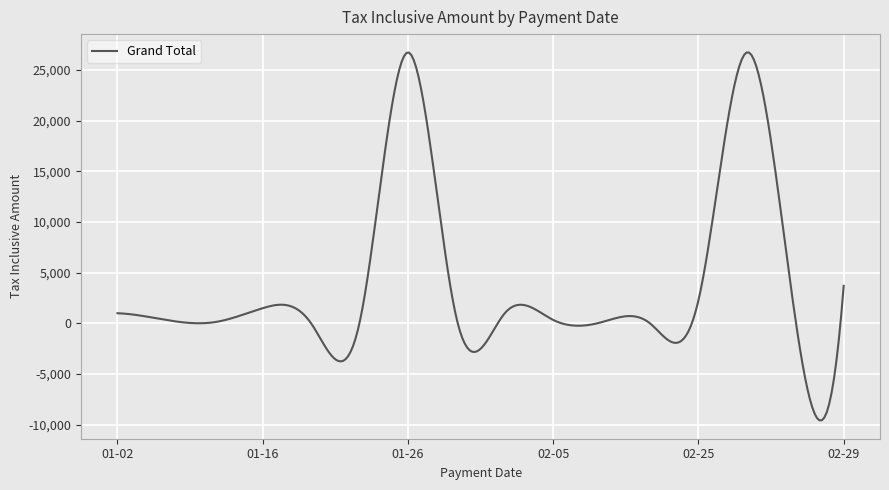

Is this an area chart (filled region under the line)?

No